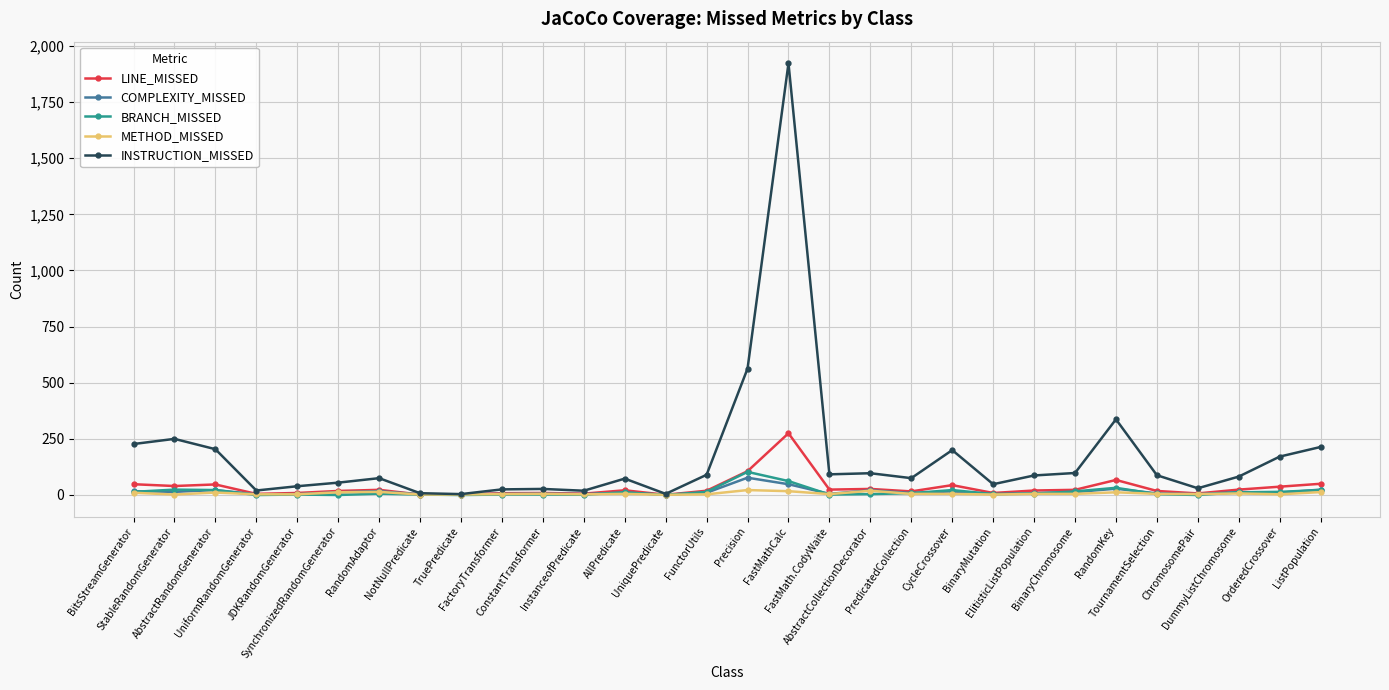

What is the difference between the maximum and minimum values in the LINE_MISSED series?

274